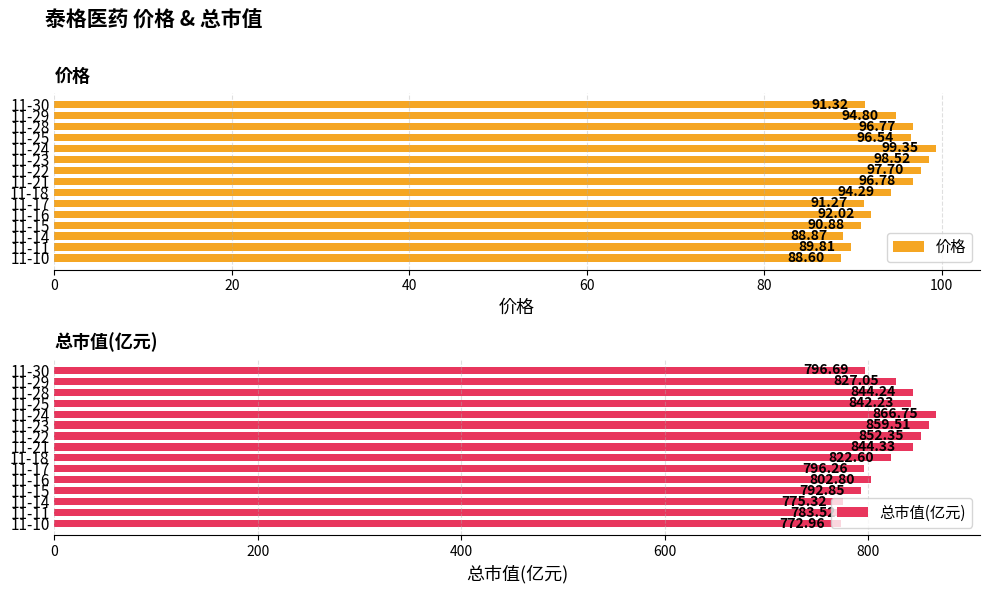

Is it true that 总市值(亿元) equals 313.5 at 11-23?

False